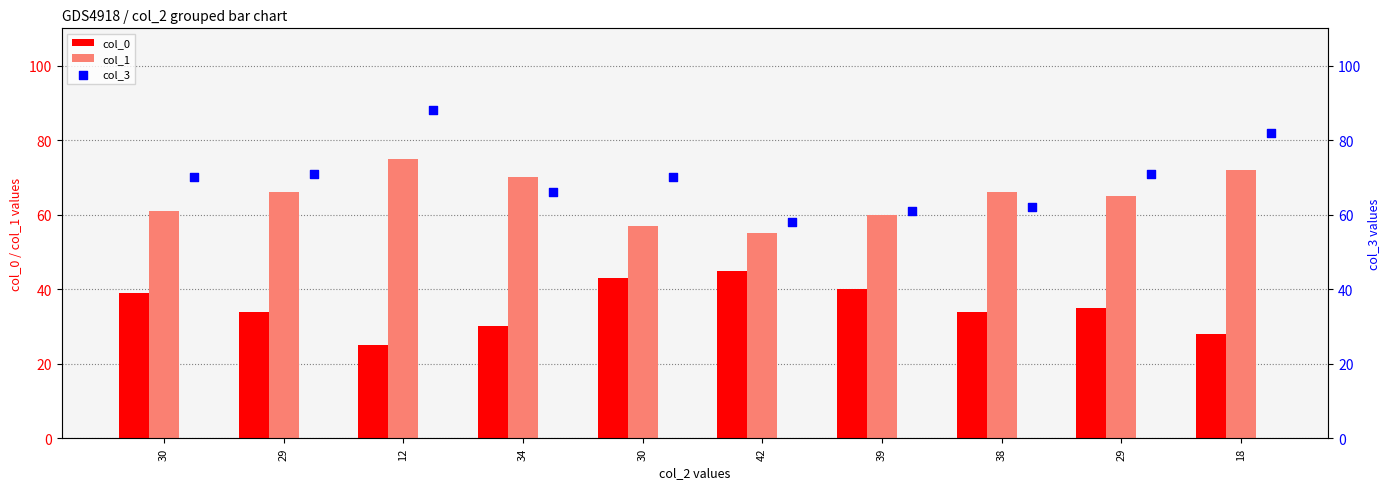

What is the total value across all series at 30?

170